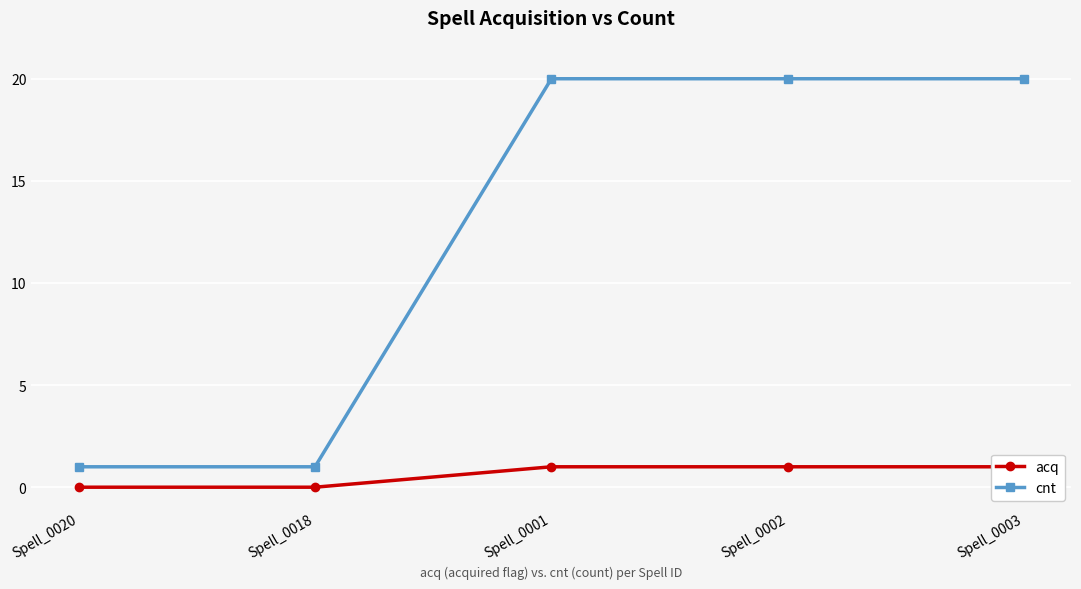

Reading right to left, what are all the values shown in this chart?

acq: Spell_0003=1	Spell_0002=1	Spell_0001=1	Spell_0018=0	Spell_0020=0
cnt: Spell_0003=20	Spell_0002=20	Spell_0001=20	Spell_0018=1	Spell_0020=1